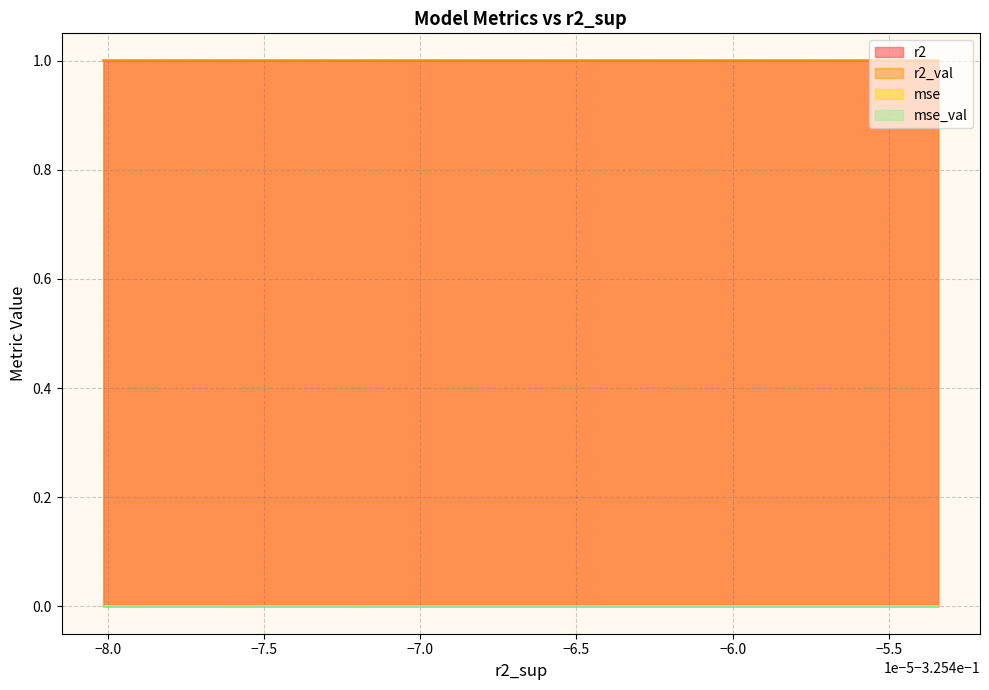

Does the chart have visible grid lines?

Yes